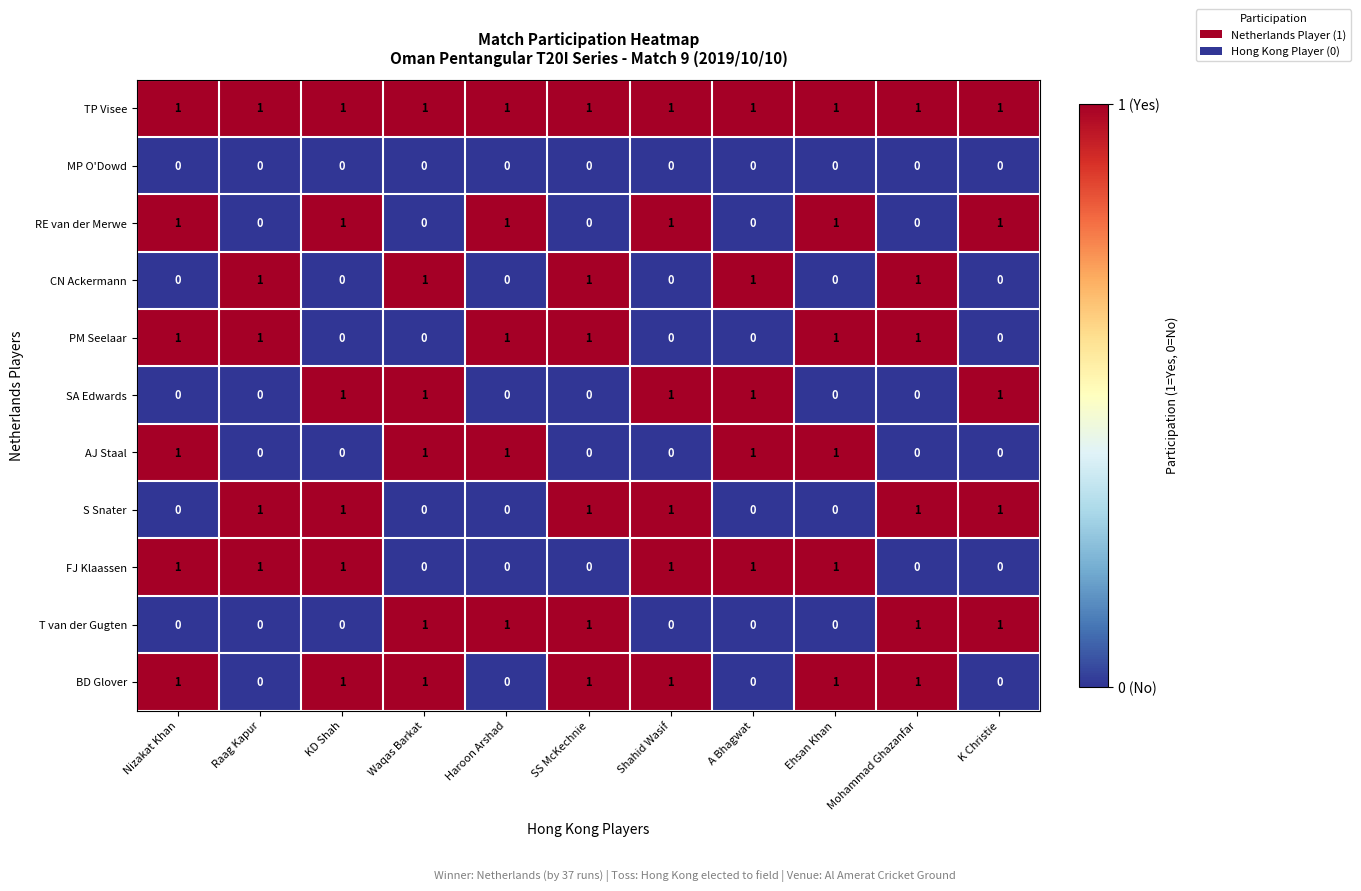

True or false: SA Edwards has a value of -1 at Ehsan Khan.

False